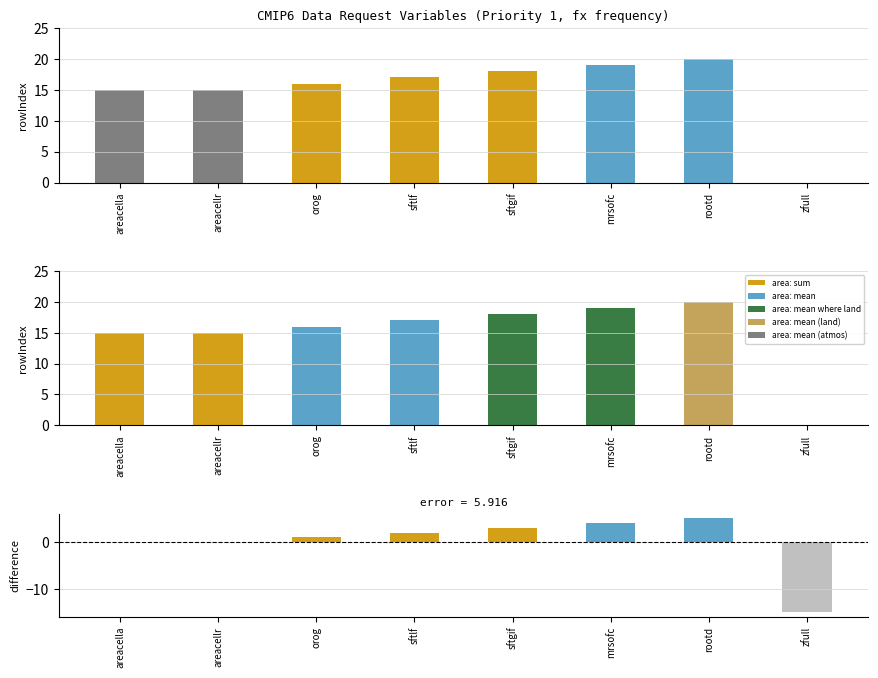

Reading right to left, list all the values displayed in this chart.

rowIndex: 0	20	19	18	17	16	15	15
Priority: 1	1	1	1	1	1	1	1